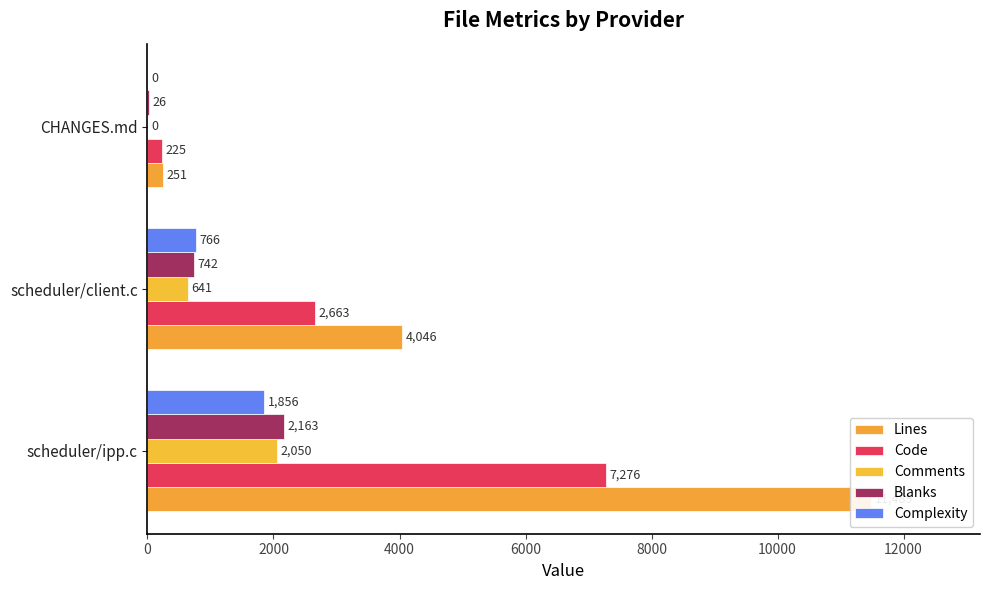

Between scheduler/ipp.c and scheduler/client.c, which series saw the biggest shift?

Lines